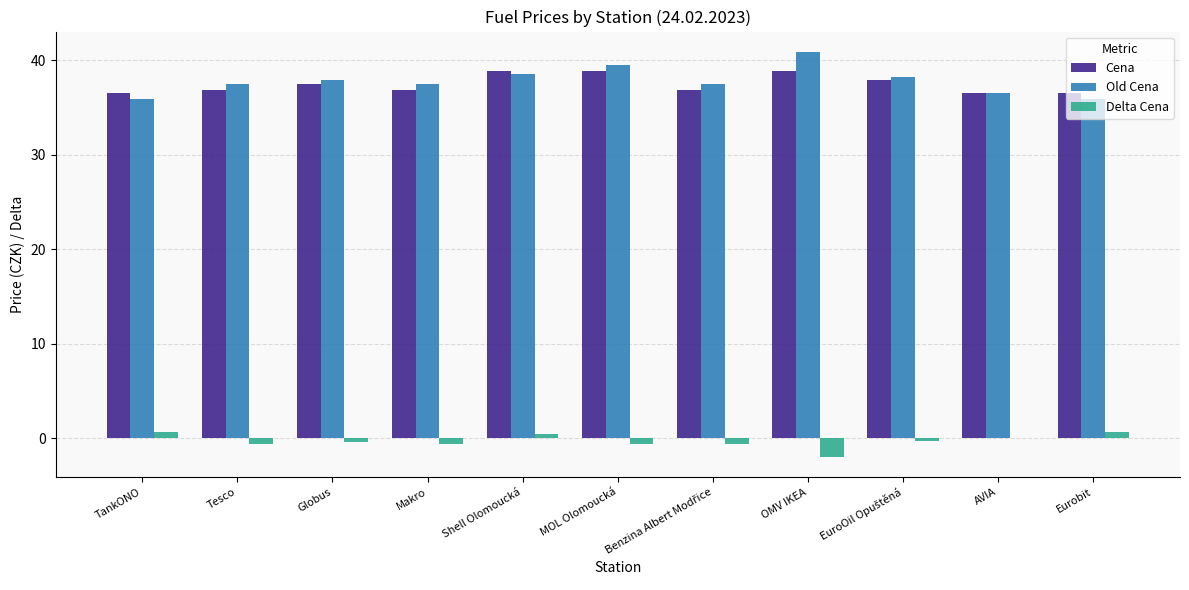

What is the average value of the Old Cena series?

37.8